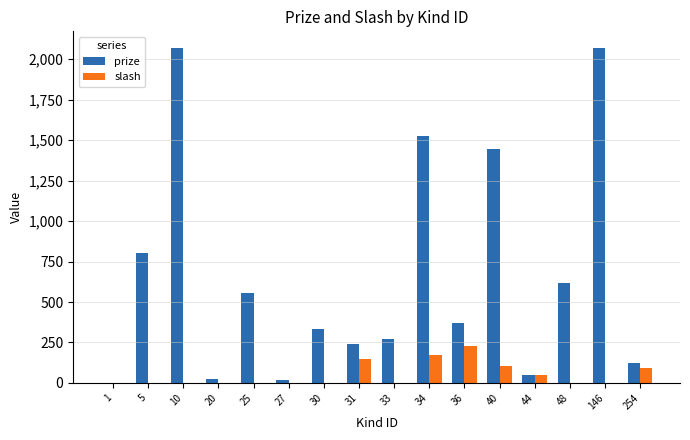

Is the value of slash at 40 greater than the value of prize at 27?

Yes